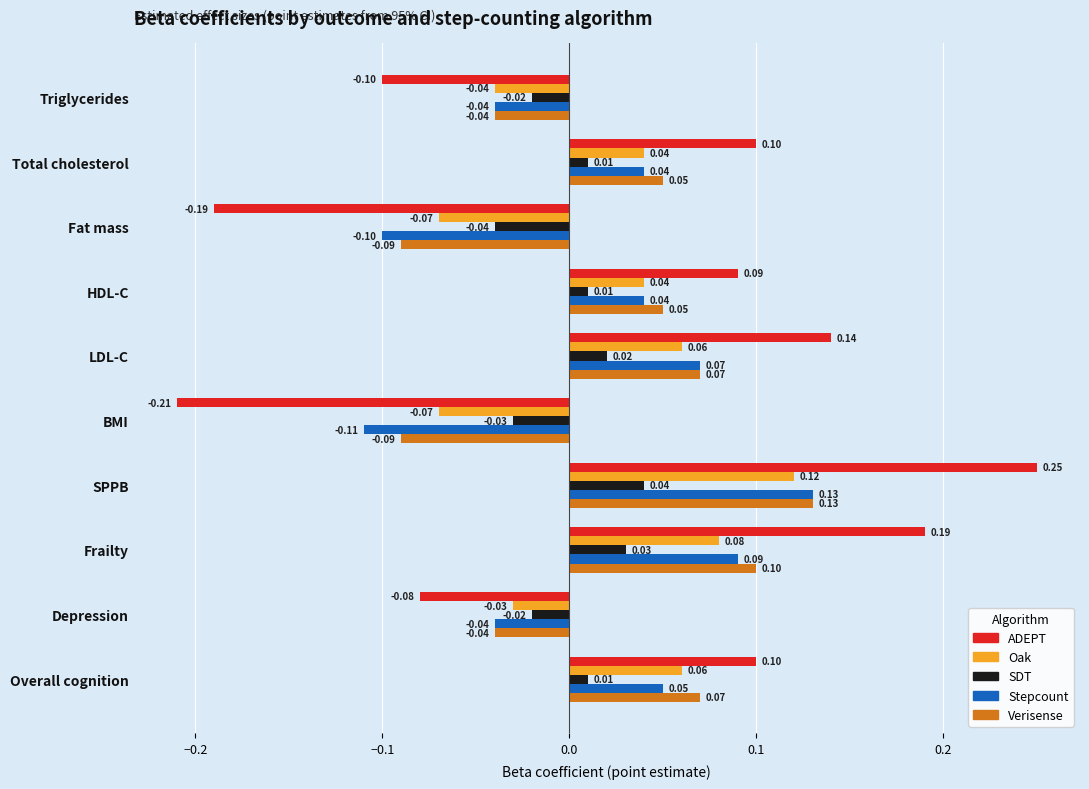

Which series has the largest total across all categories?

ADEPT